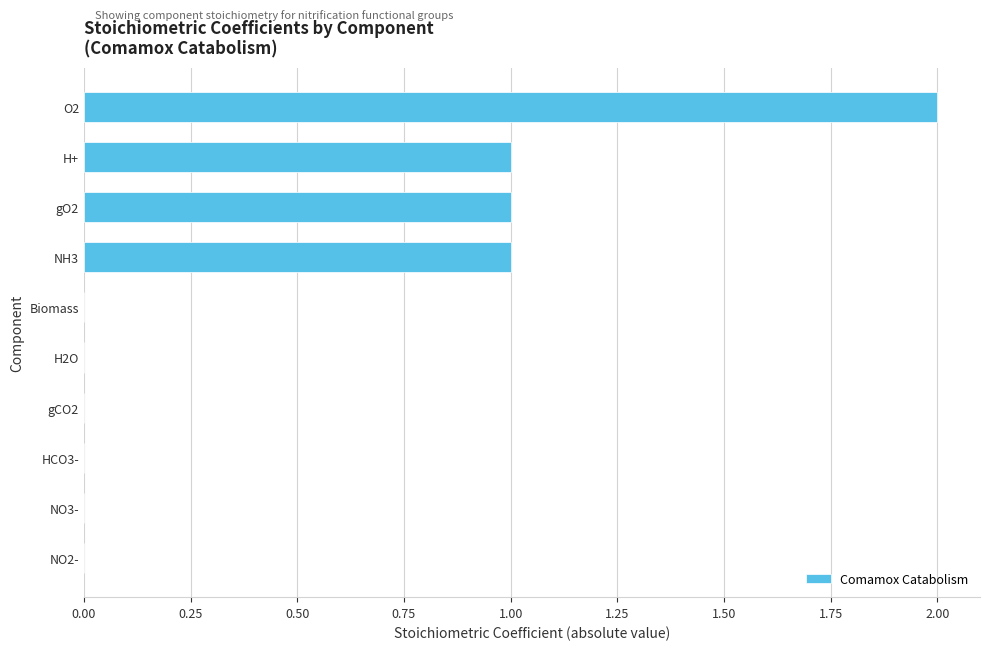

Reading top to bottom, transcribe all the data shown in this chart.

O2=2	H+=1	gO2=1	NH3=1	Biomass=0	H2O=0	gCO2=0	HCO3-=0	NO3-=0	NO2-=0